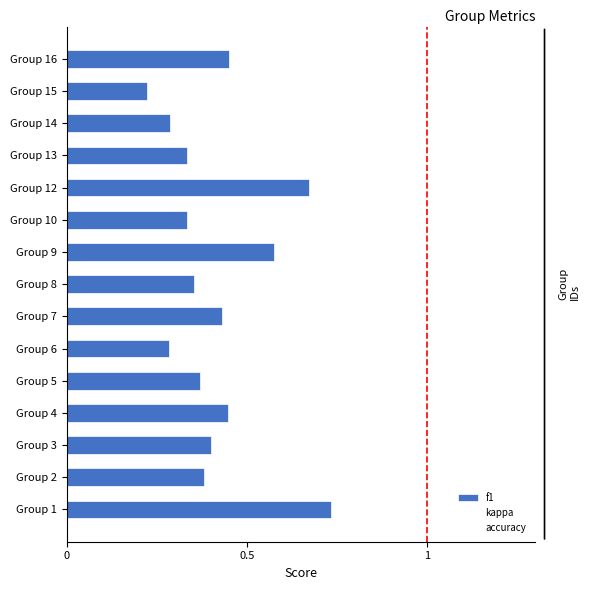

How many bars are there in total?

15